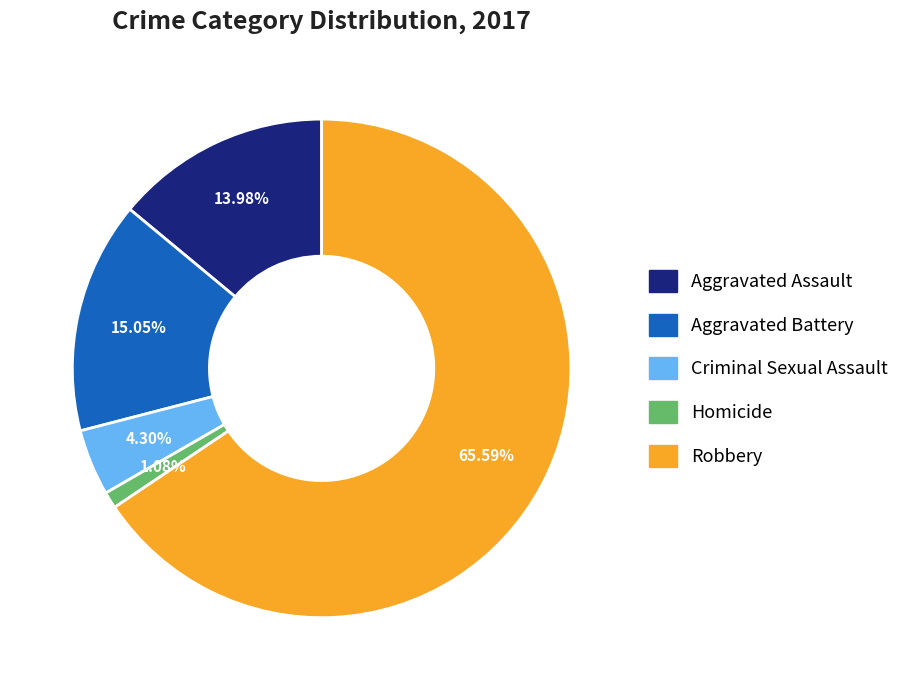

Which slice is the largest?

Robbery